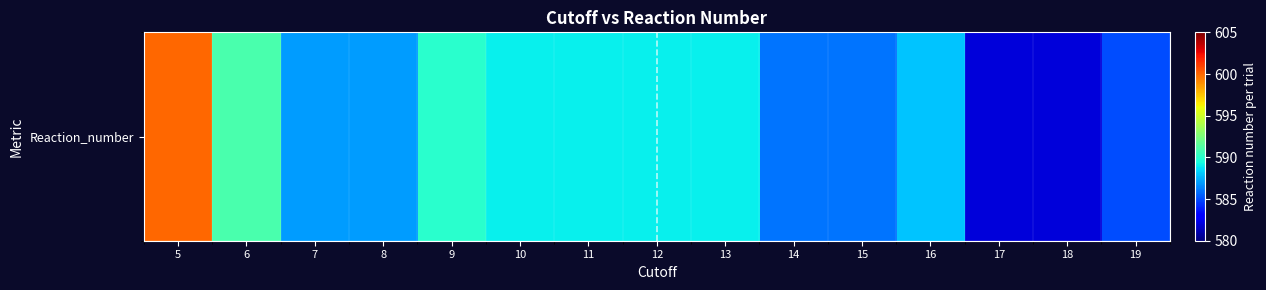

What is the difference between the values at 5 and 7?

13